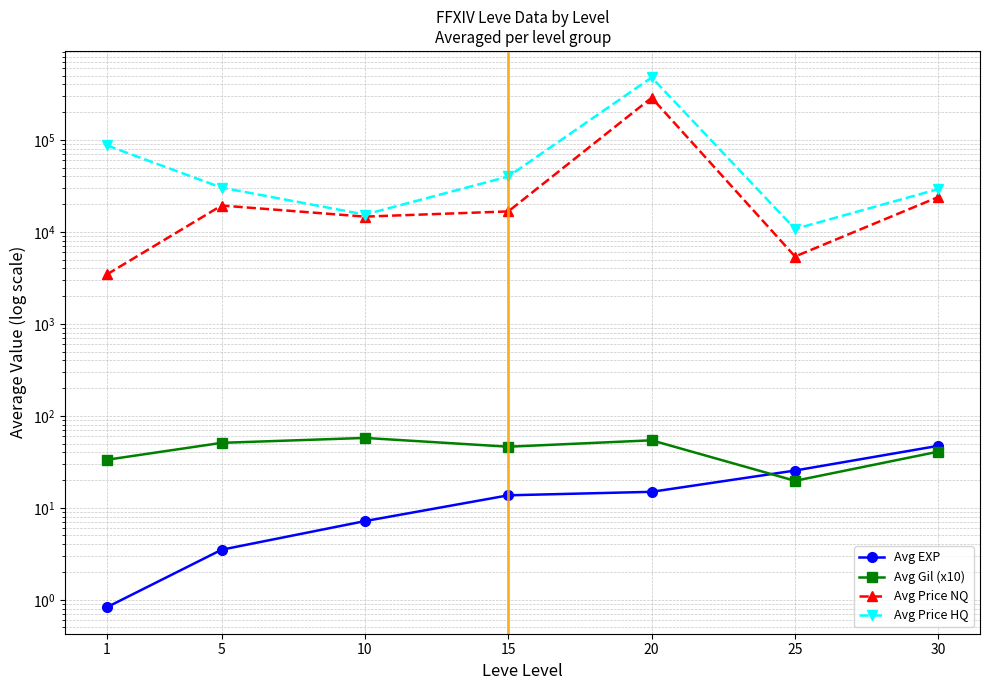

Where is Avg Gil (x10) nearest to the value 38?

30